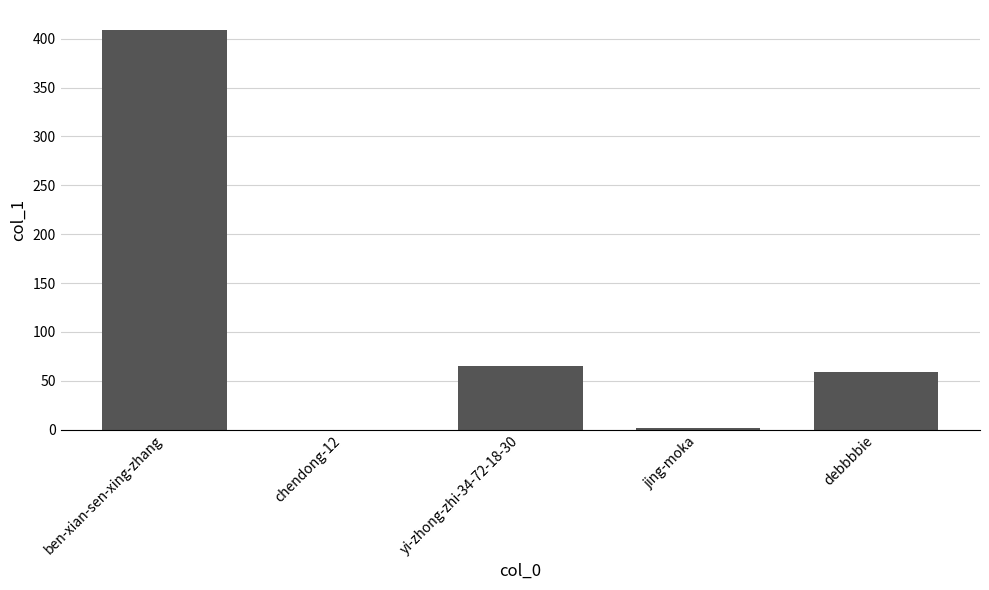

What is the sum of the values at yi-zhong-zhi-34-72-18-30 and ben-xian-sen-xing-zhang?

474